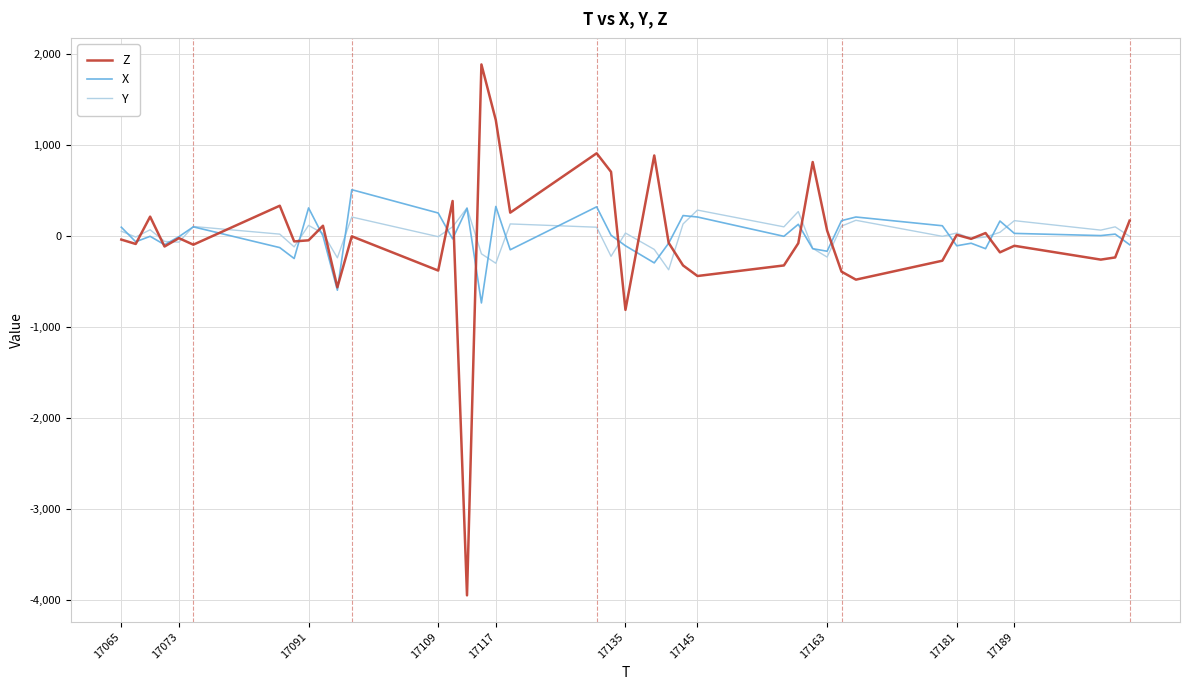

In X, how many points are higher than both neighbors (excluding endpoints)?

13